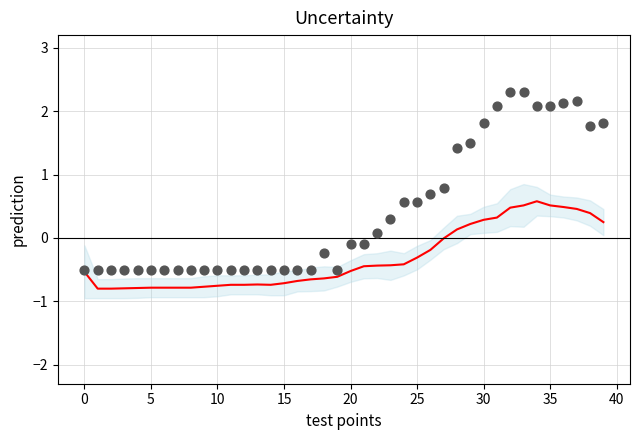

What is the range of Y values (max minus min)?

2.8